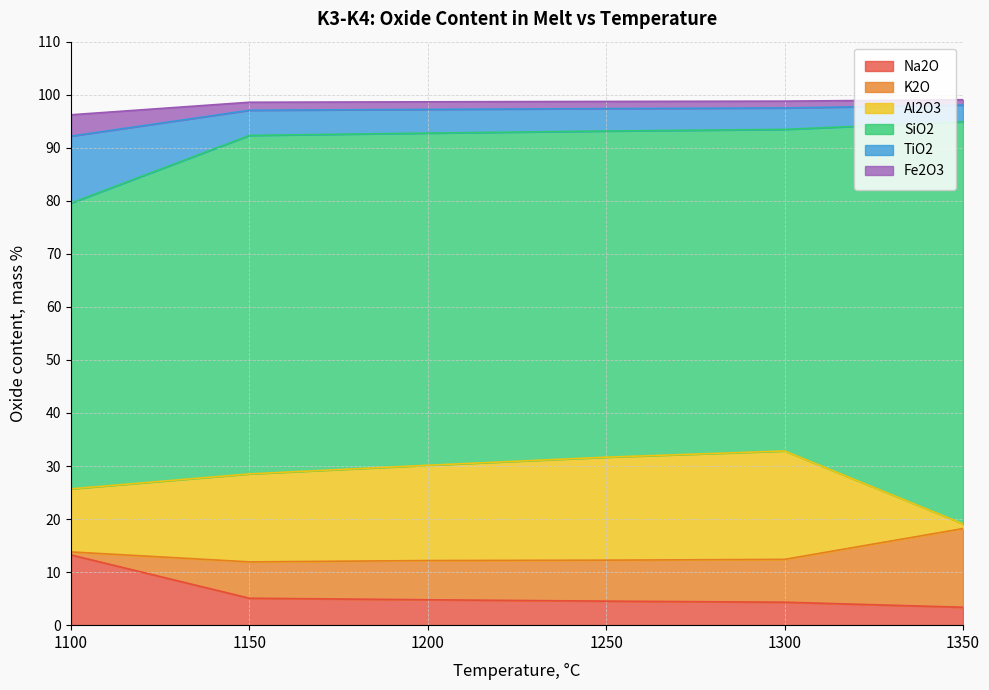

At which category is the sum across all series the highest?

1300